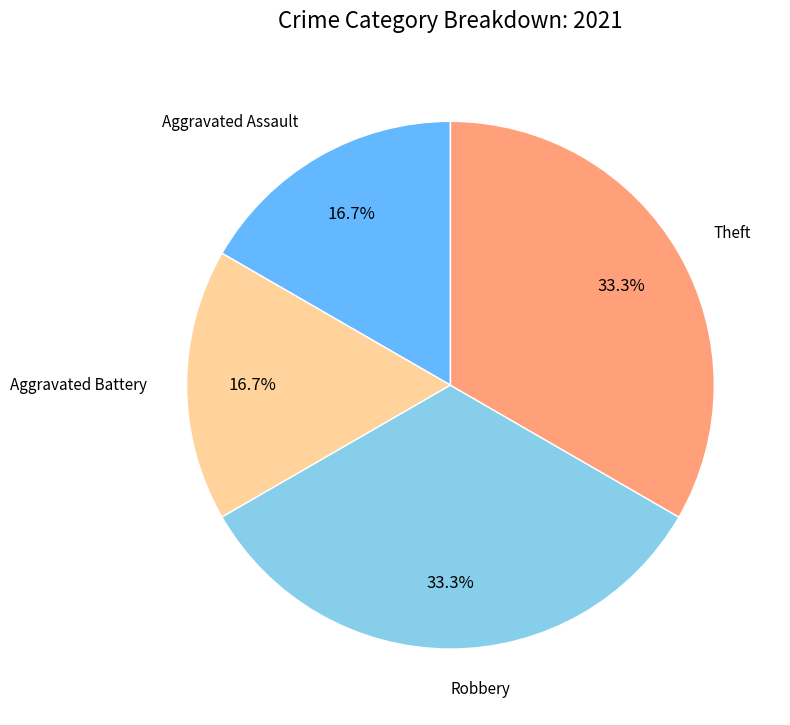

Is there a majority slice in this chart?

No